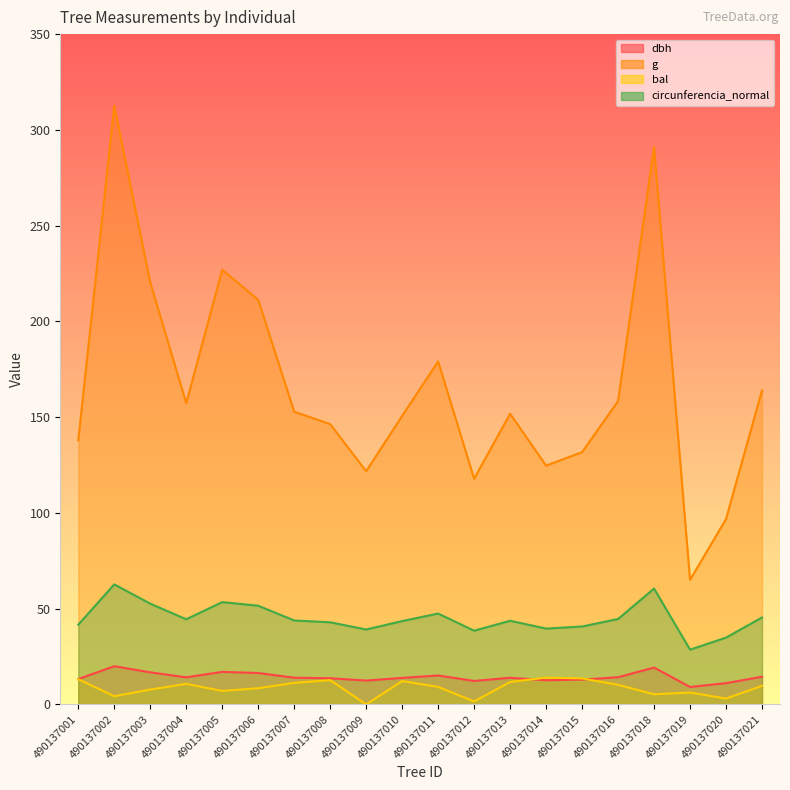

Which series has the largest total across all categories?

g